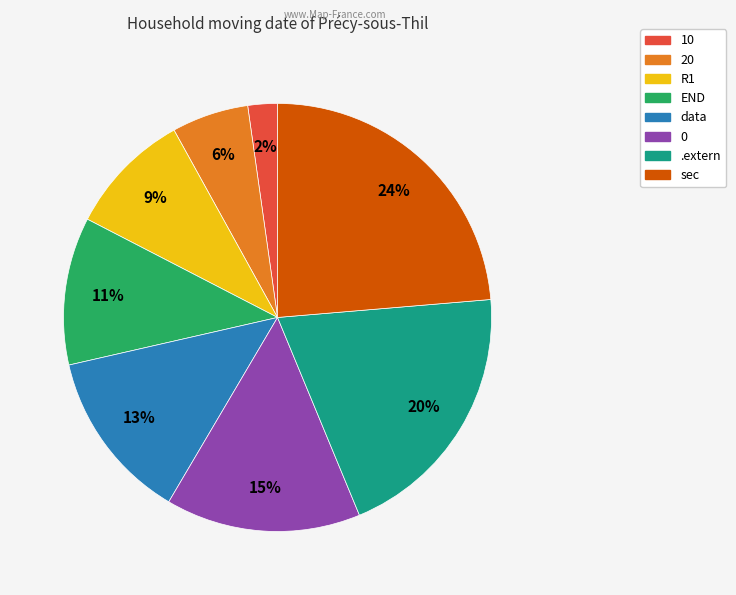

The END slice represents 1% of the pie. True or false?

False